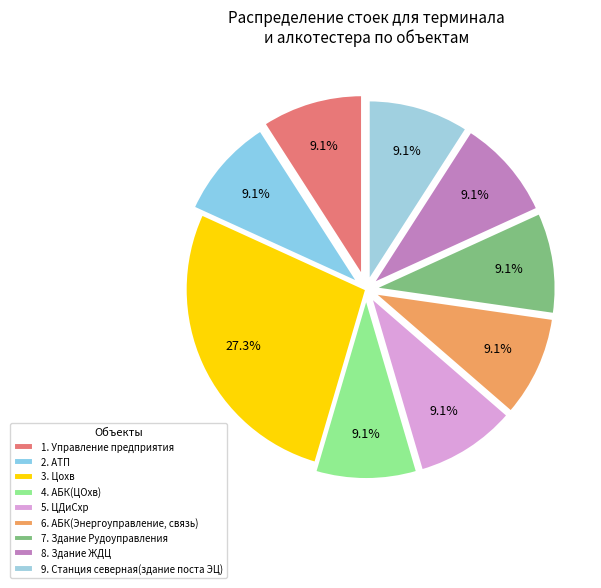

Count the number of slices in the pie.

9